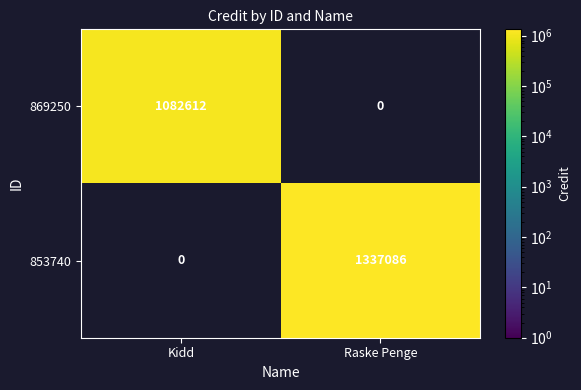

The value of 869250 at Raske Penge is 0. True or false?

True